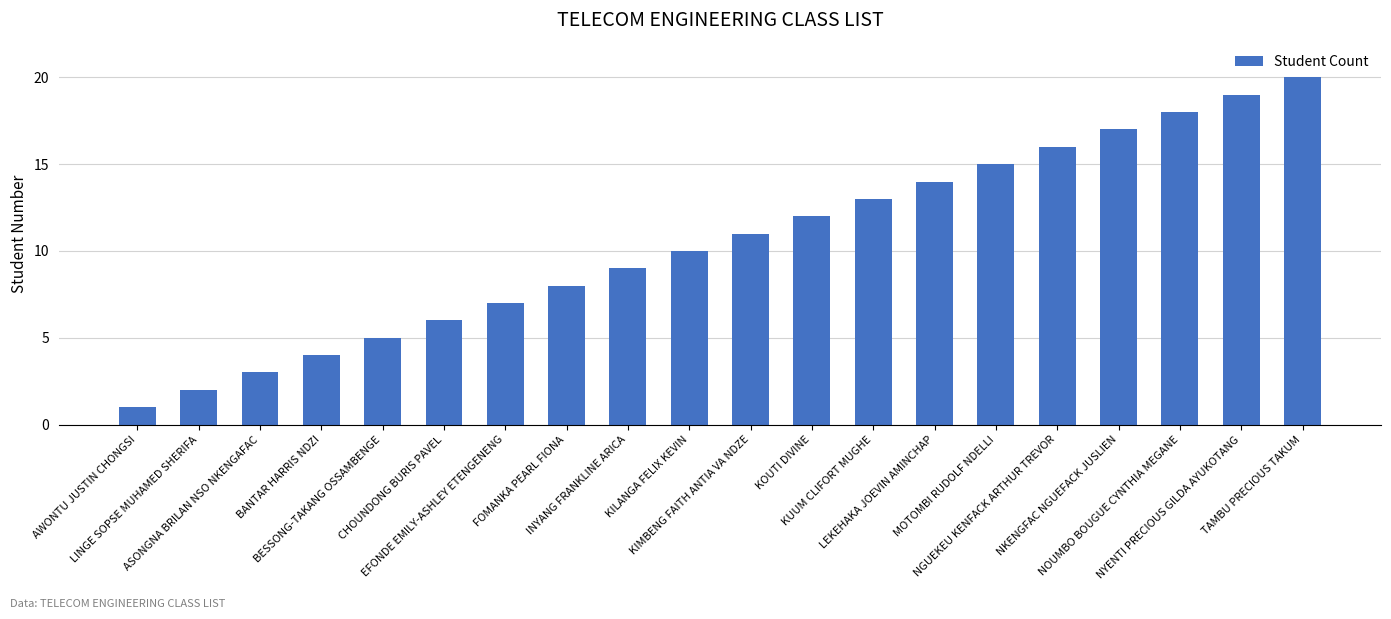

How many series are shown in this chart?

1